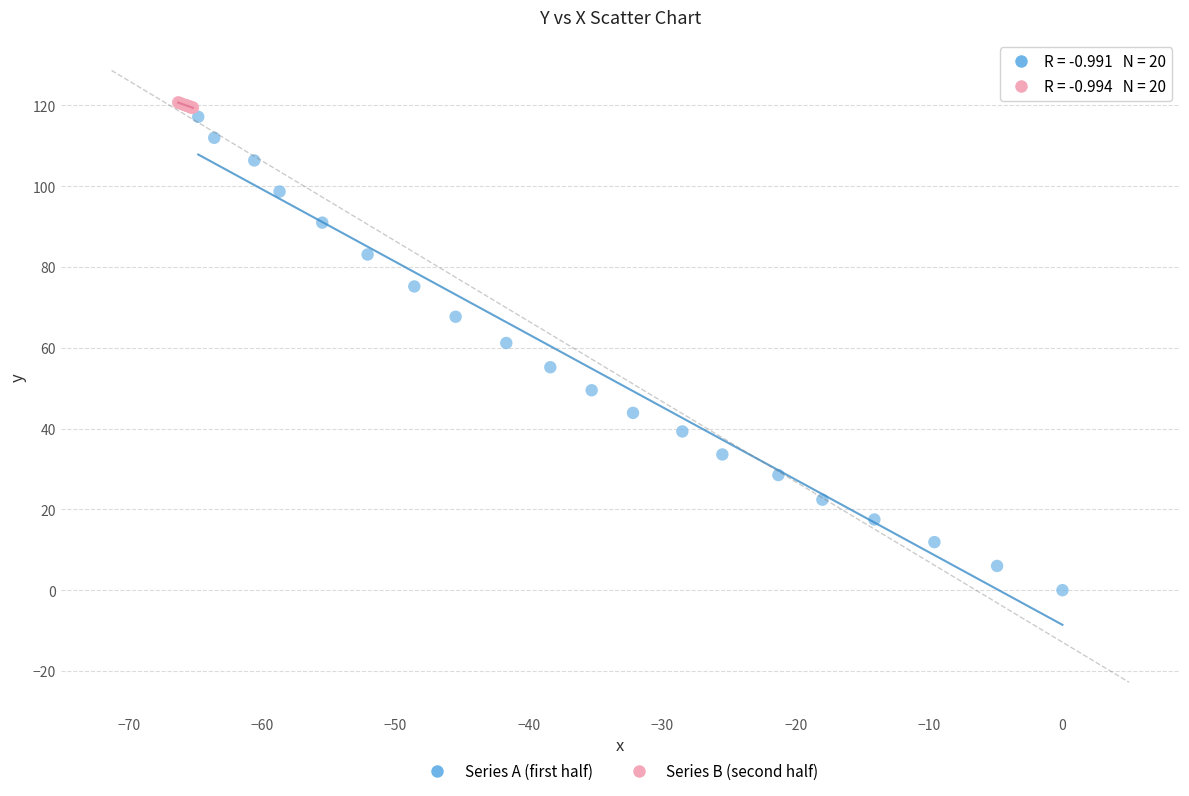

Which series has the largest Y range (max minus min)?

Series A (first half)